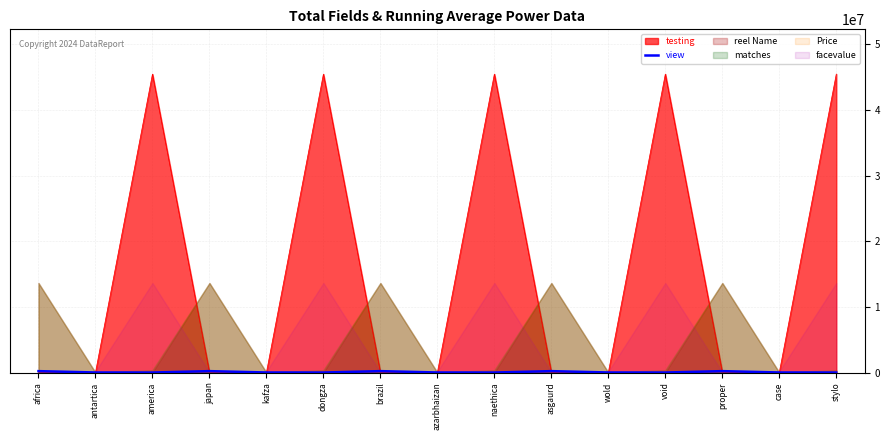

What is the highest value of the testing series?

45454546